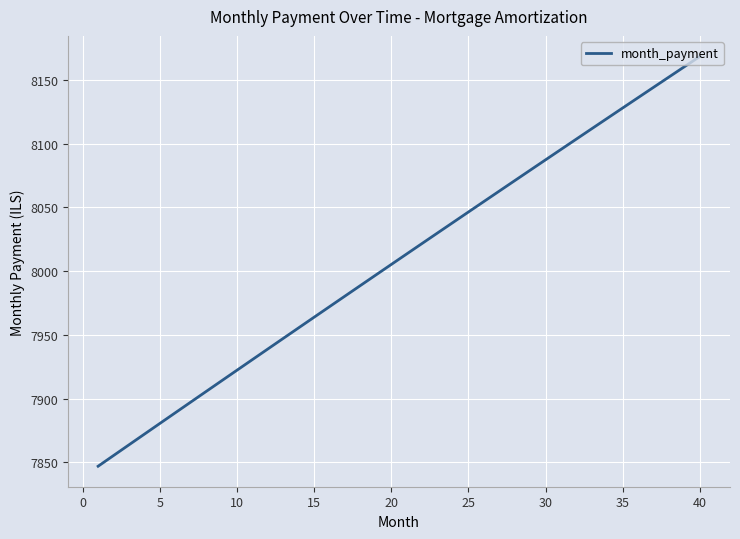

What is the minimum value shown in the chart?

7846.9